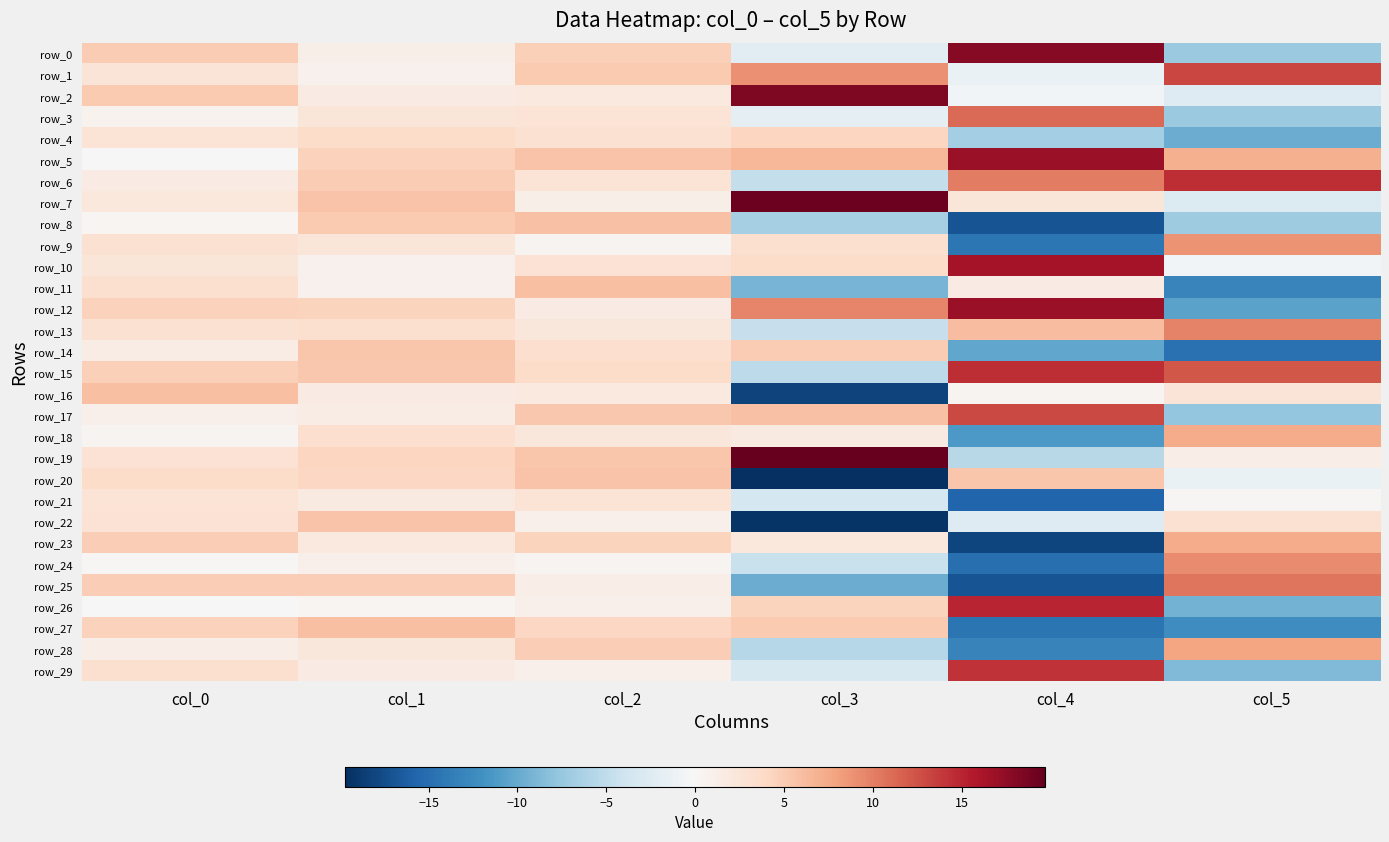

Which series has the largest range (max minus min)?

row_25